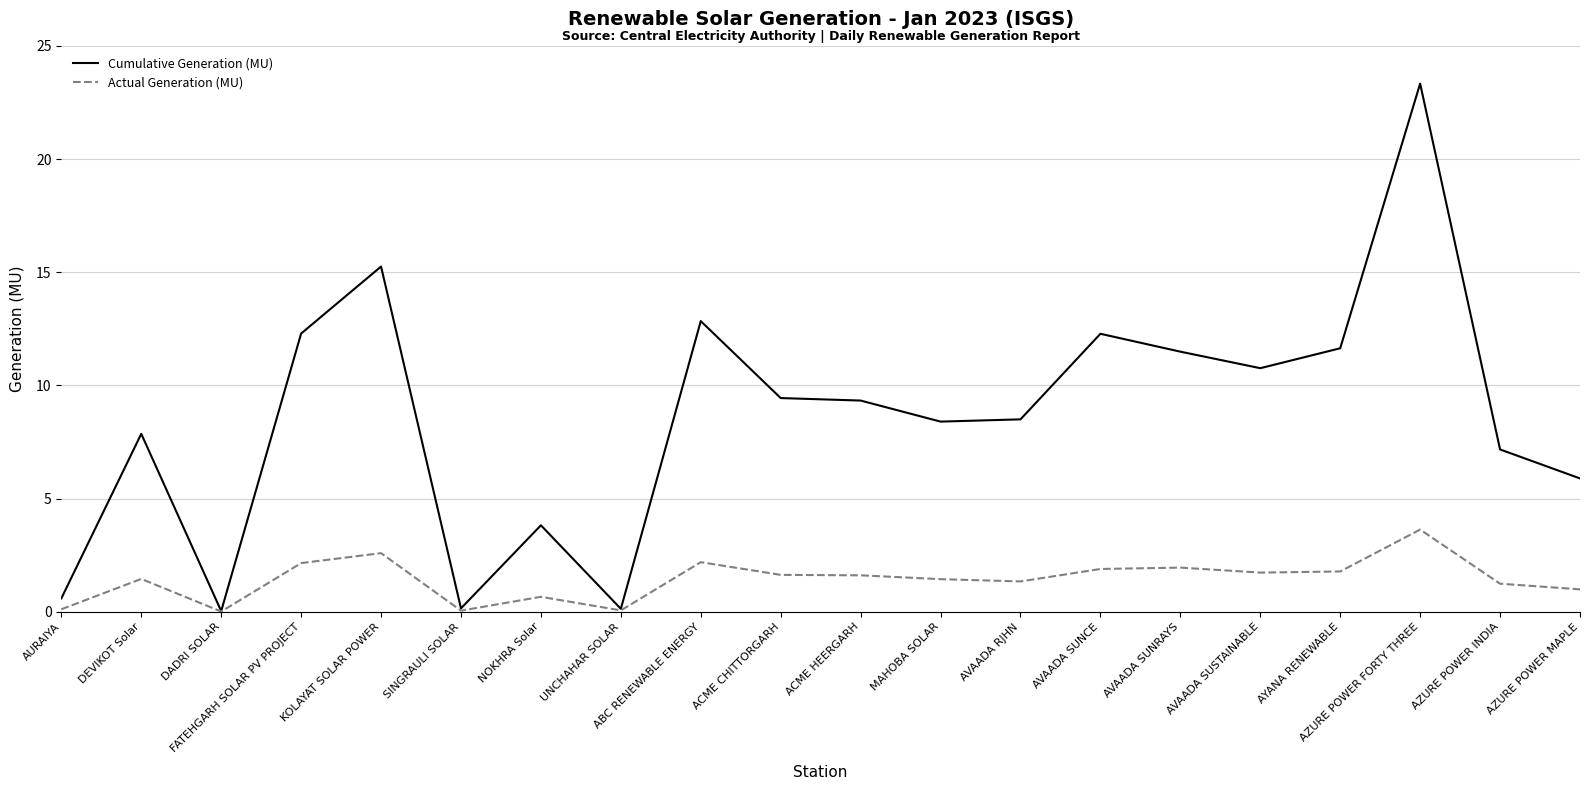

True or false: Actual Generation (MU) has a value of 3.7 at ABC RENEWABLE ENERGY.

False